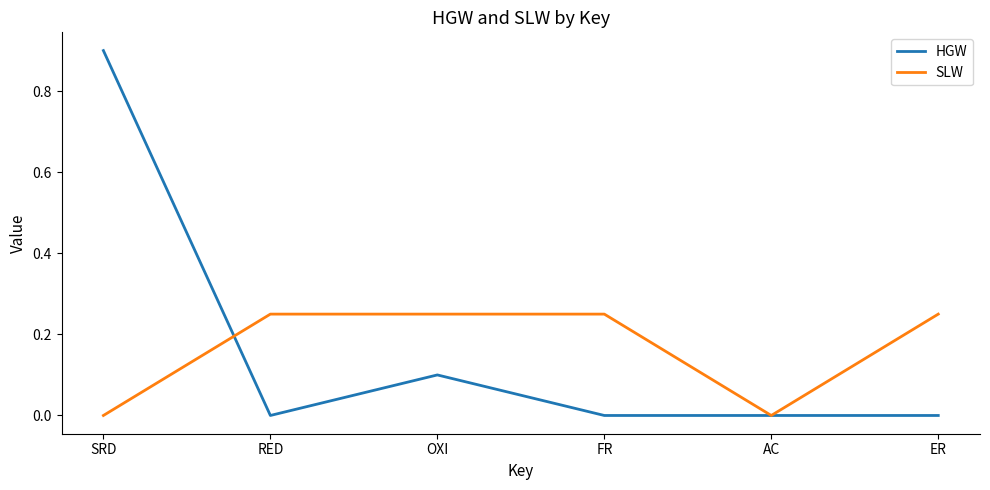

Which series has the widest spread of values?

HGW